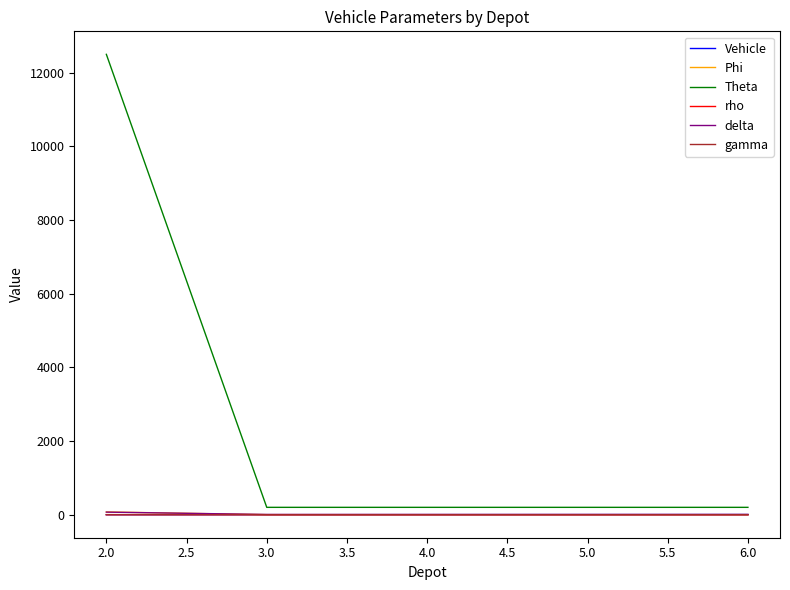

Which series has the largest range (max minus min)?

Theta